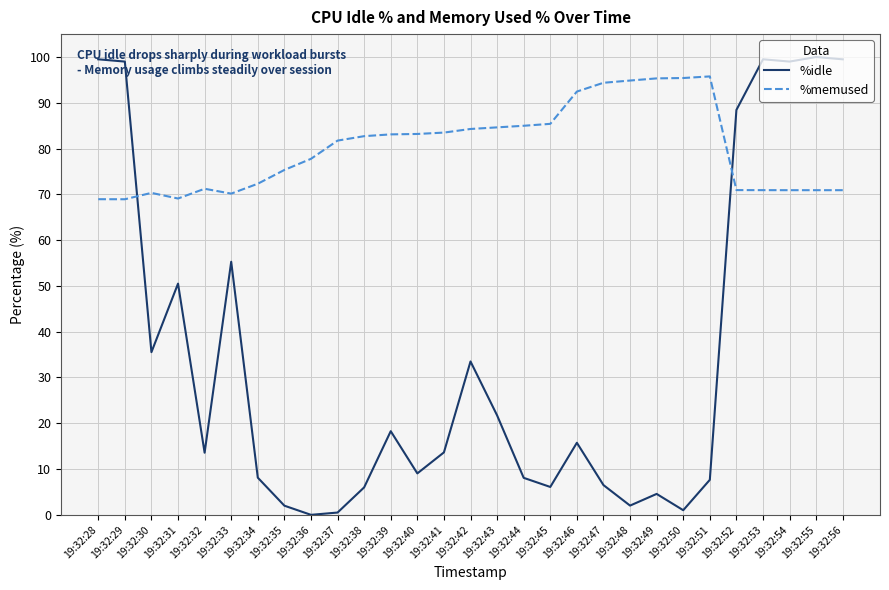

What is the difference between the highest and lowest values at 19:32:44?

76.9